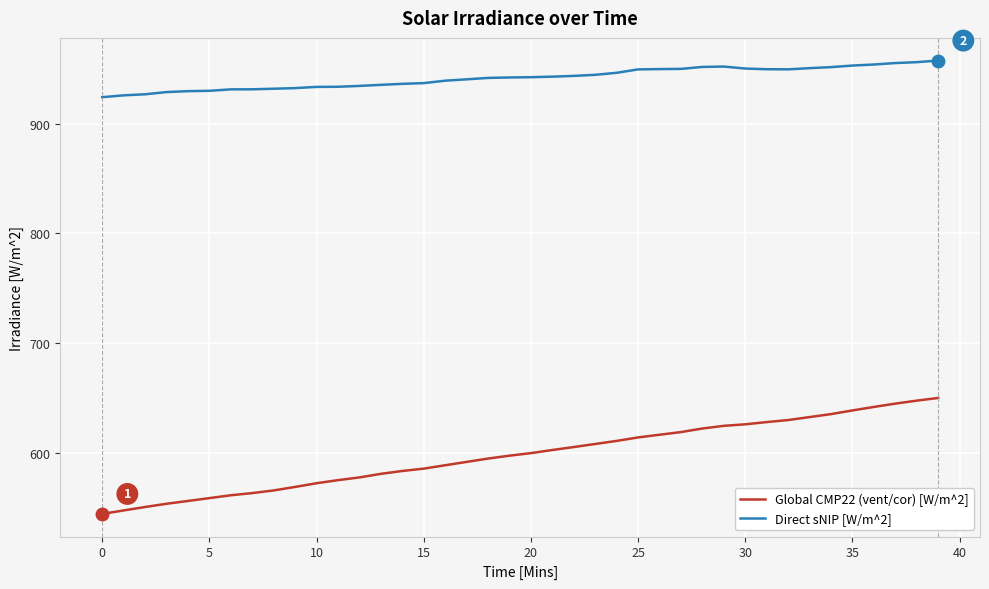

True or false: Global CMP22 (vent/cor) [W/m^2] and Direct sNIP [W/m^2] cross at least once.

False